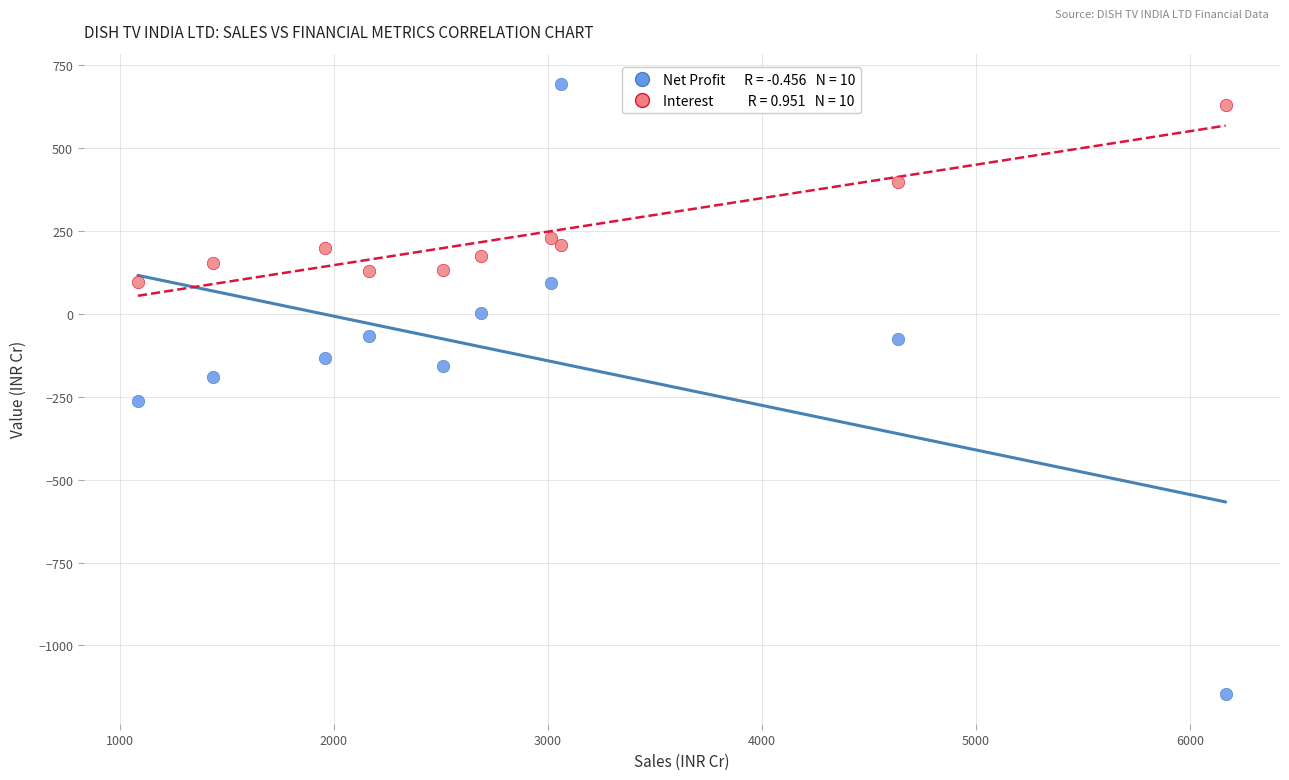

Across all data points, what is the range of X values (max minus min)?

5081.1